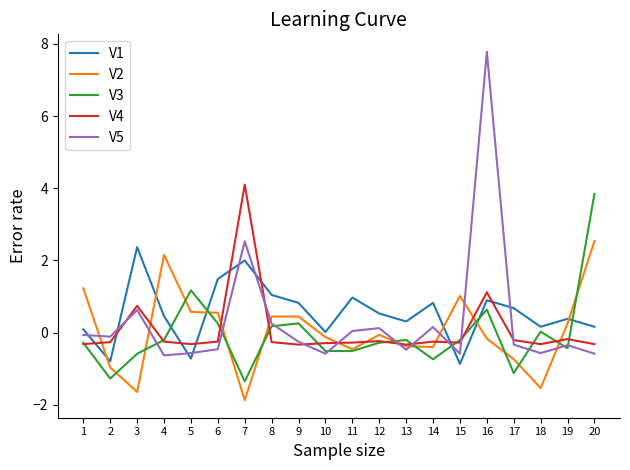

True or false: V3 has more than 1 points higher than both neighbors.

True